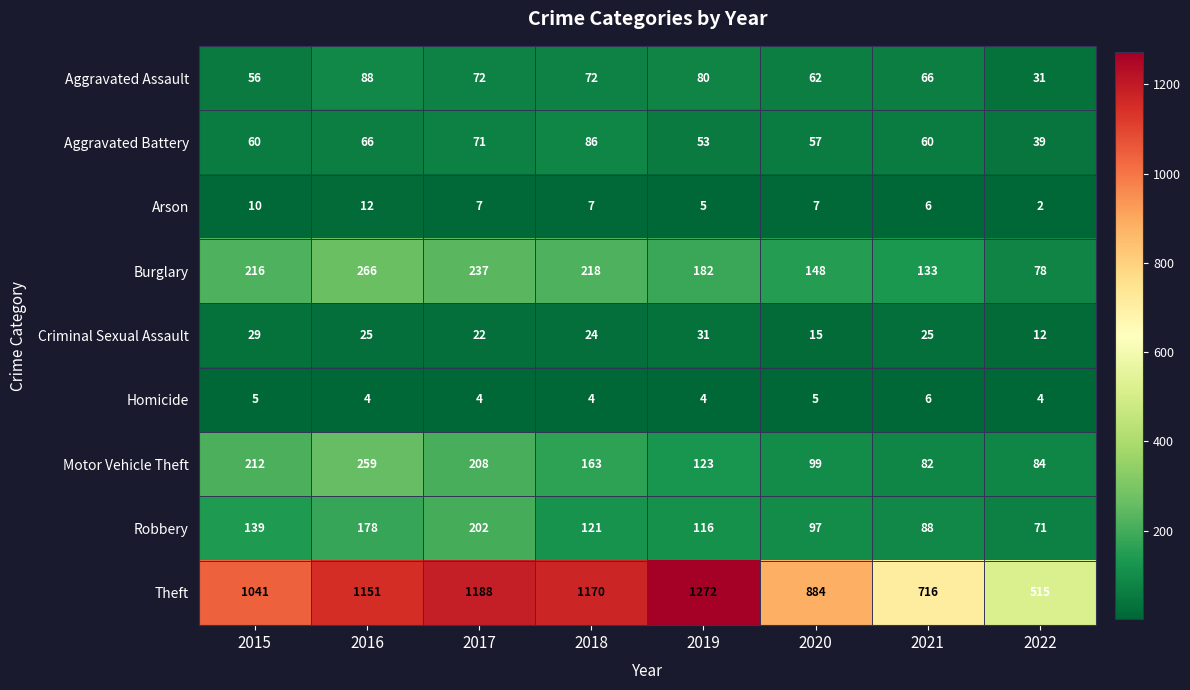

At which category does the chart reach its minimum across all series?

2022